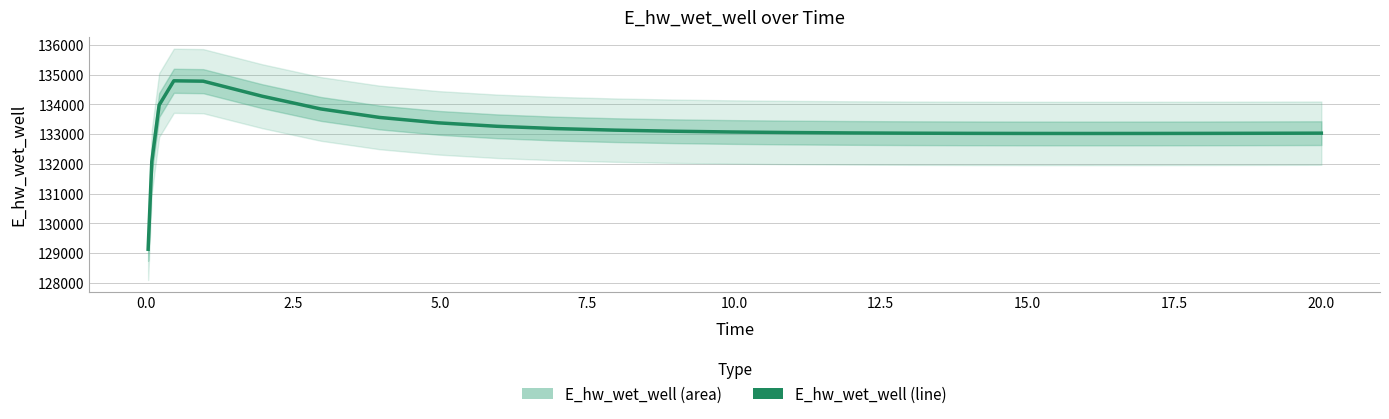

Reading right to left, extract all data points from this chart.

133035.8	133035.7	133031.4	133028.1	133026.0	133025.3	133026.2	133029.3	133034.8	133043.6	133056.5	133074.8	133100.7	133137.3	133189.6	133266.5	133382.9	133564.5	133850.4	134279.4	134783.1	134796.1	133979.0	132087.9	129132.8